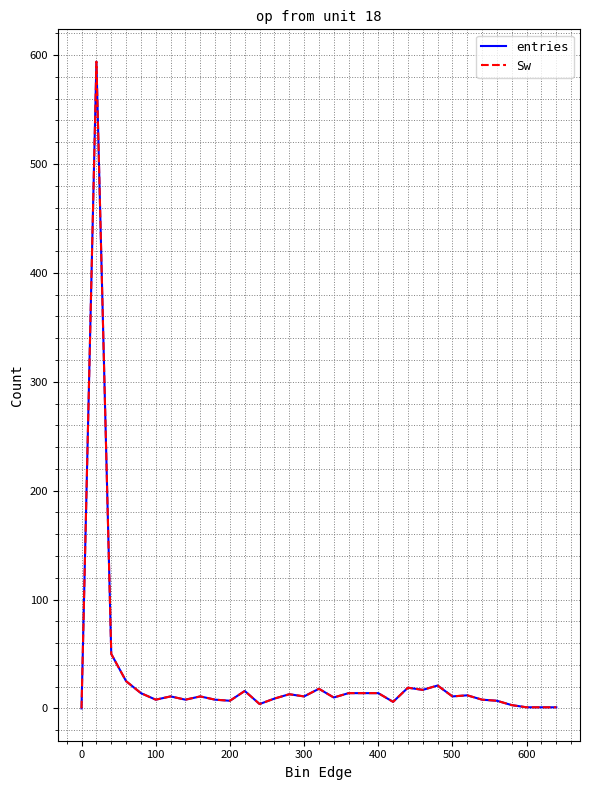

Does the chart display data point markers on the line(s)?

No